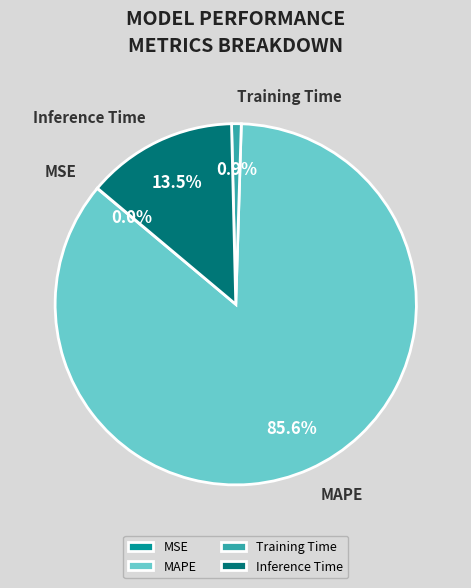

Is MAPE the majority of the pie?

Yes